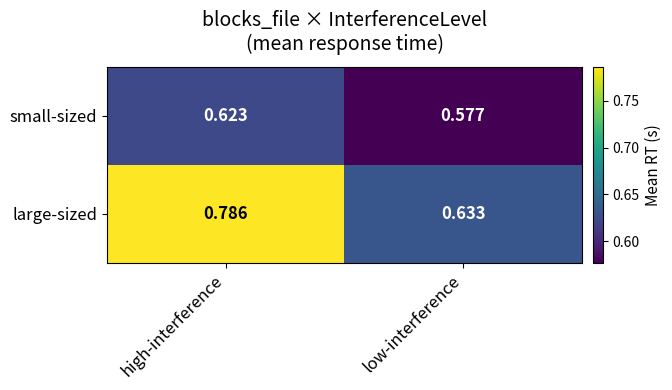

At which label is small-sized closest to 0?

low-interference